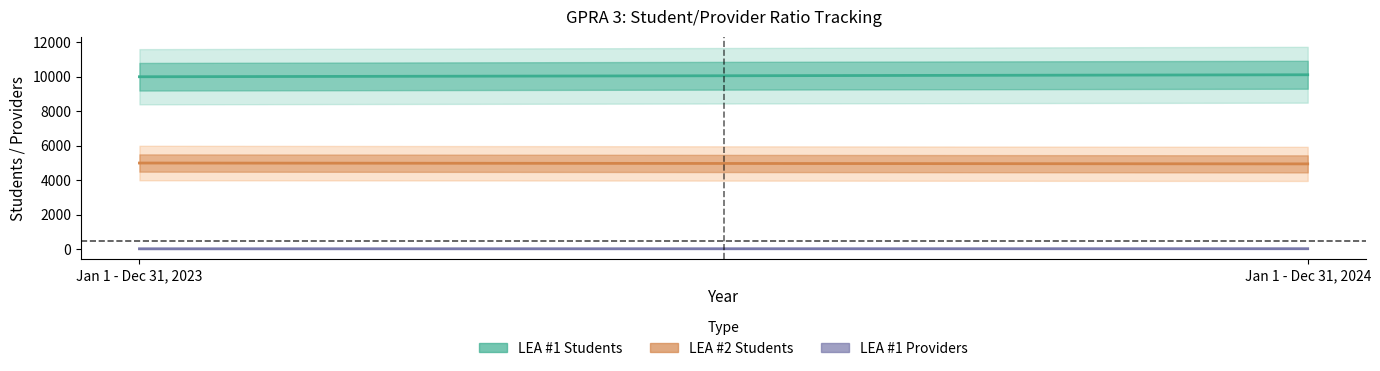

What value does the Students series have at 2023, to the nearest 10?

10000